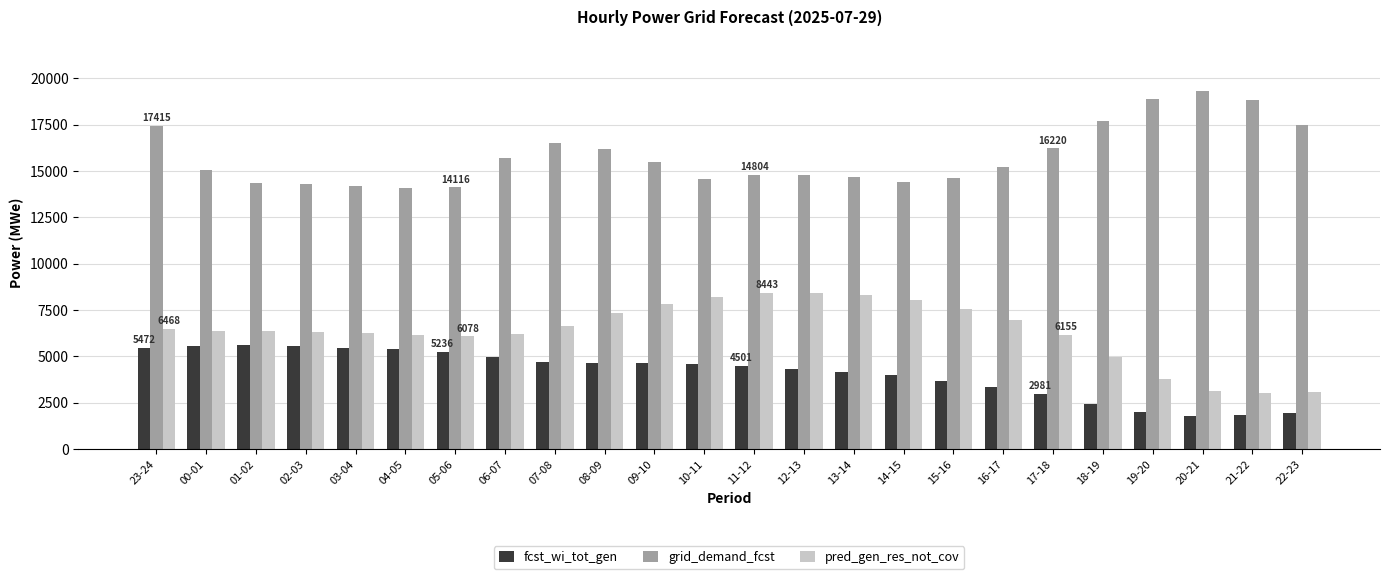

At which category is the sum across all series the highest?

23-24